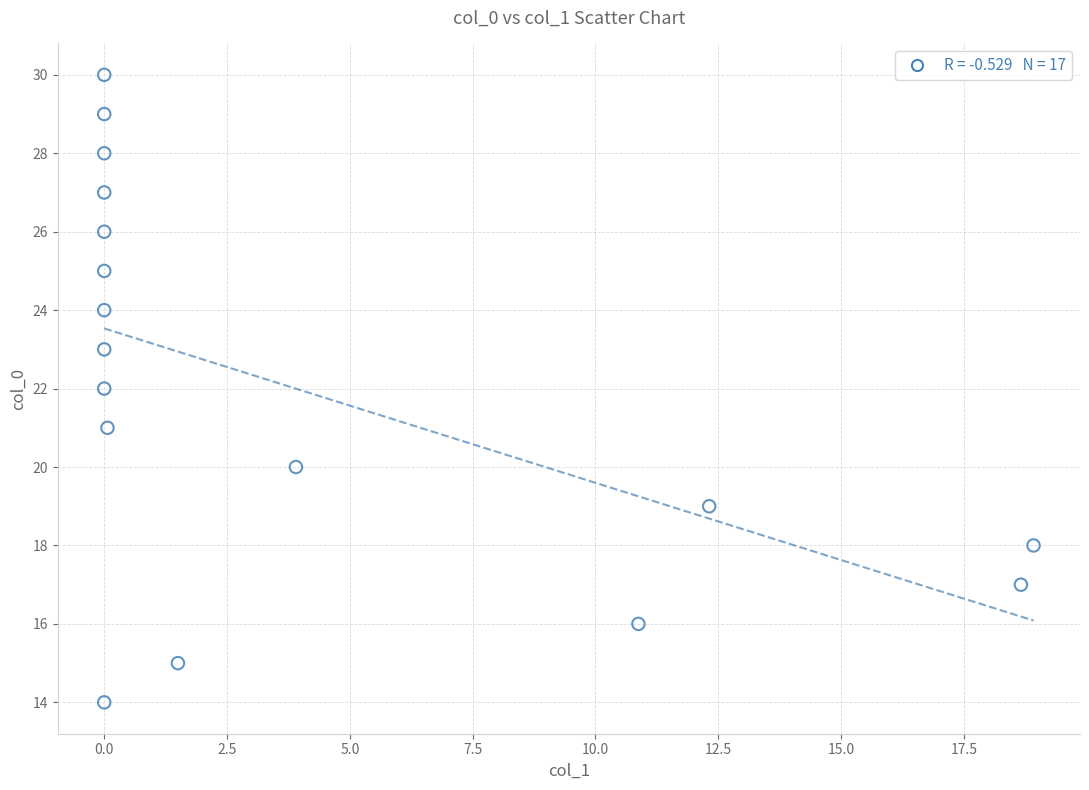

What is the range of Y values (max minus min)?

16